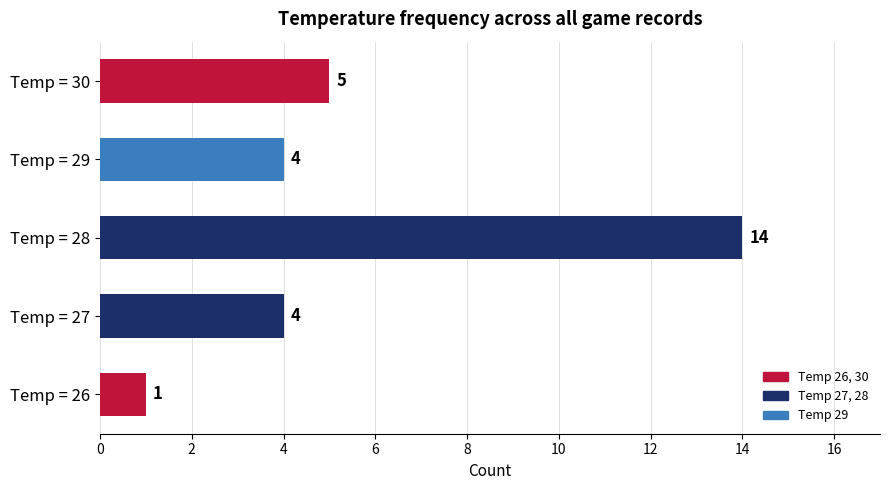

Count the number of categories in the chart.

5